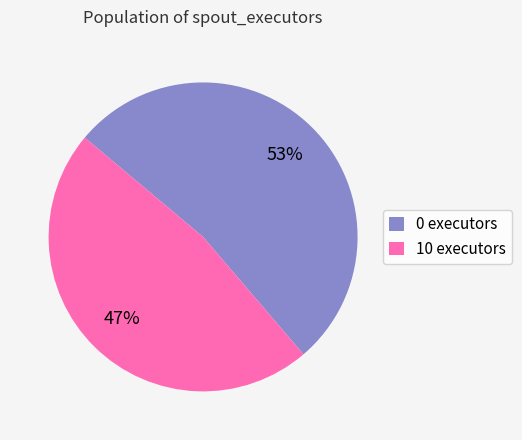

Combined, do 10 and 0 account for over 50%?

Yes